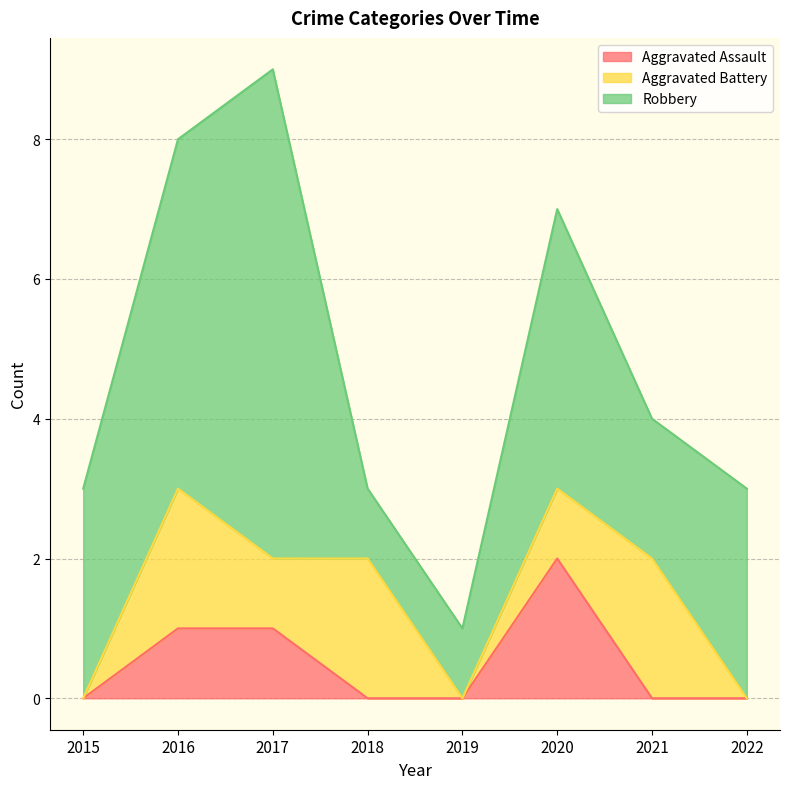

Is the value of Robbery at 2017 greater than the value of Aggravated Assault at 2020?

Yes